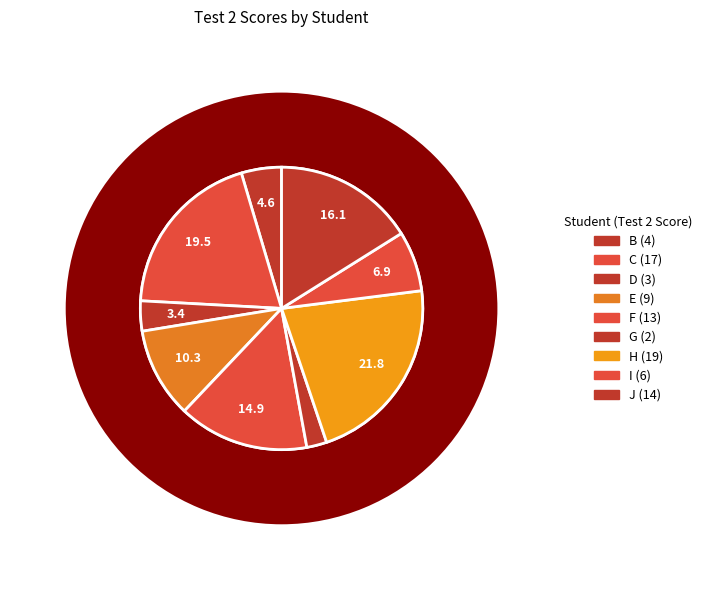

What is the change in value from E to J?

+5